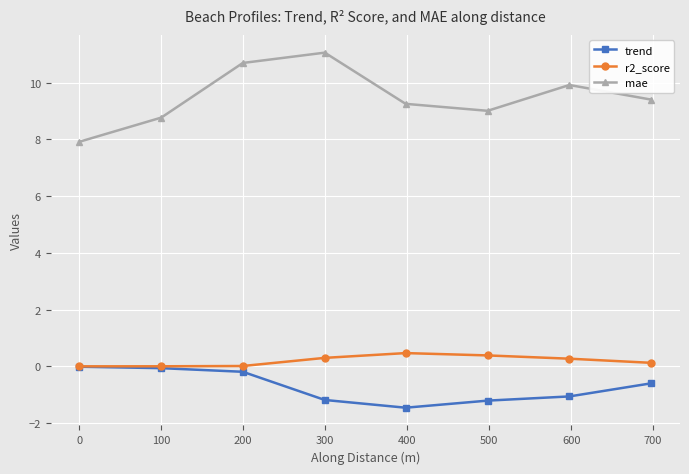

What is the value of the r2_score point at the 5th from the left?

0.5